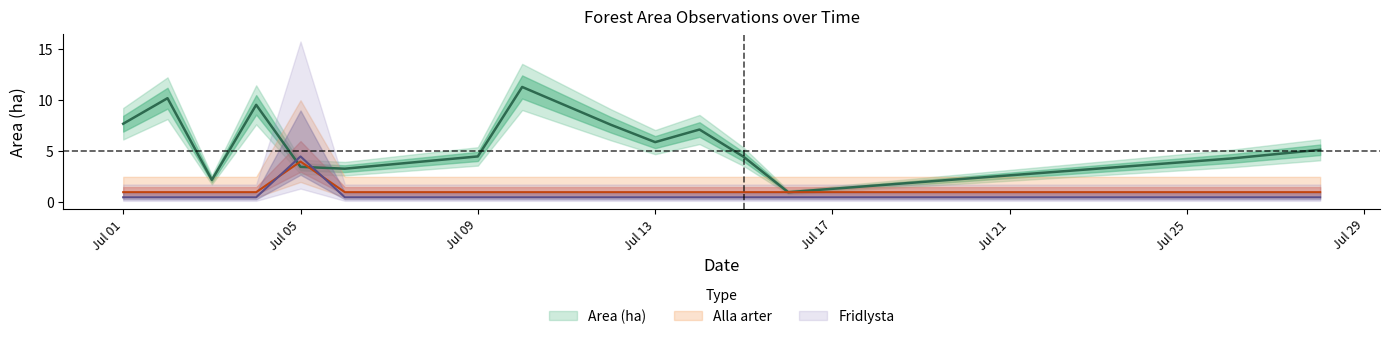

Does the chart display data point markers on the line(s)?

No